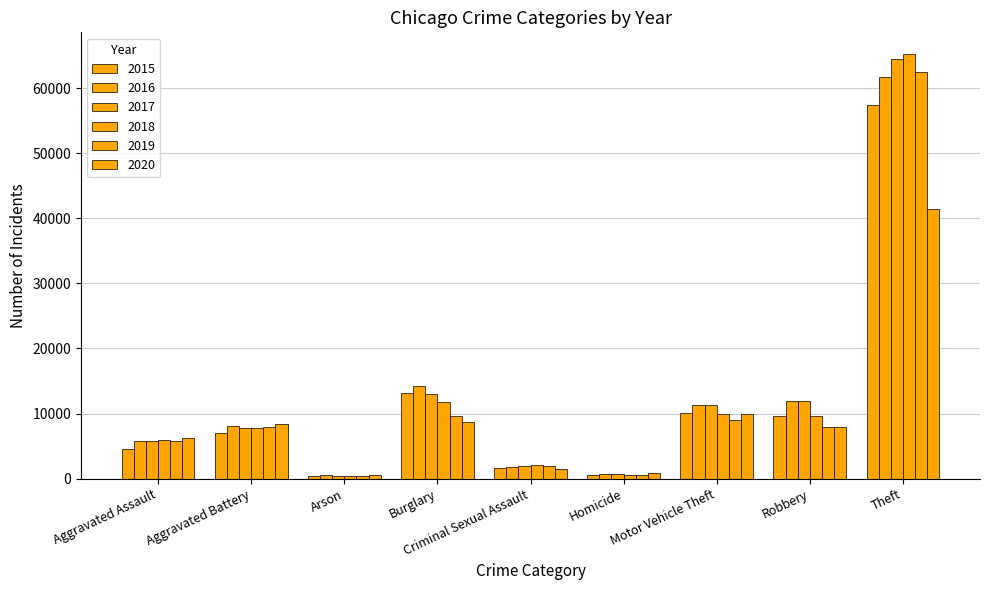

How many bars are there in each group?

6